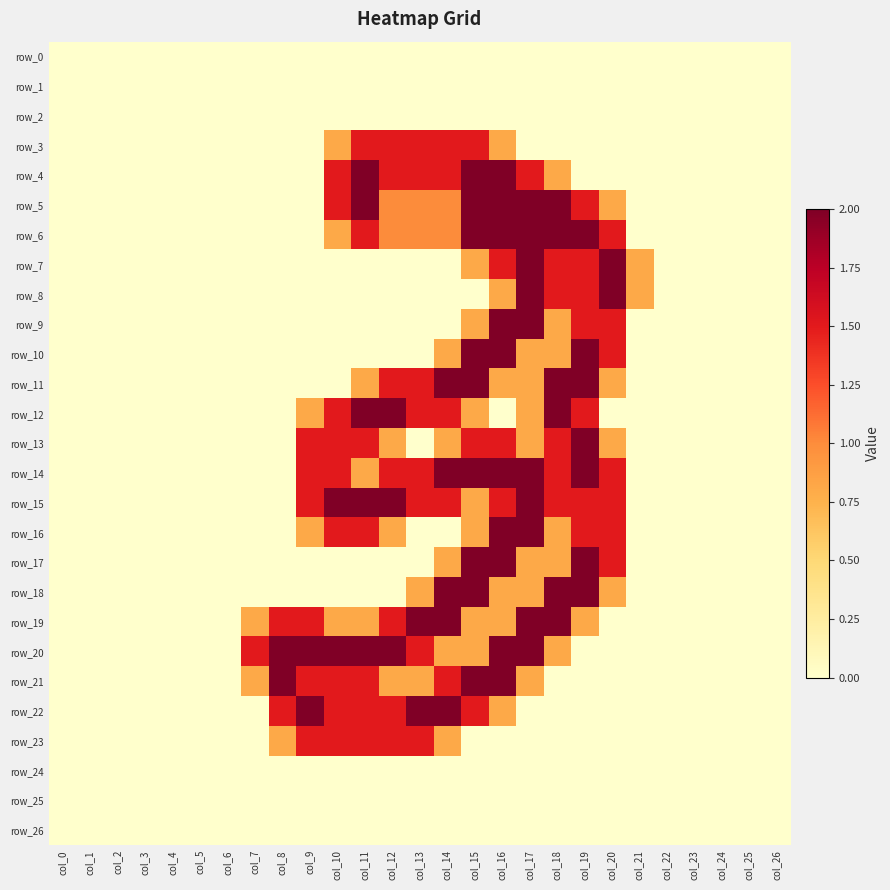

Count the number of data series in this chart.

27